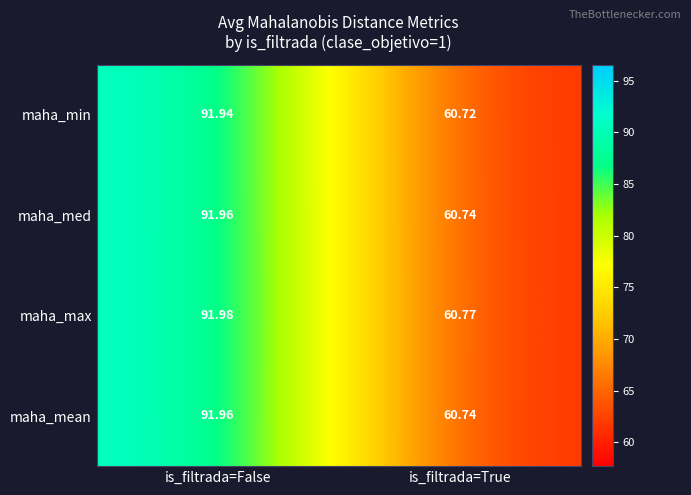

At which label does maha_med reach its minimum?

is_filtrada=True